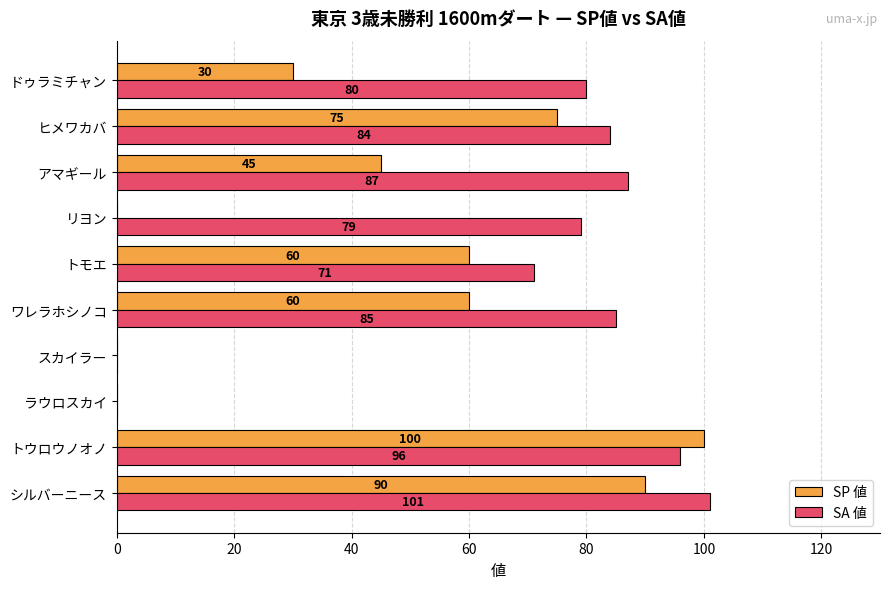

True or false: SP 値 has a value of -58 at リヨン.

False